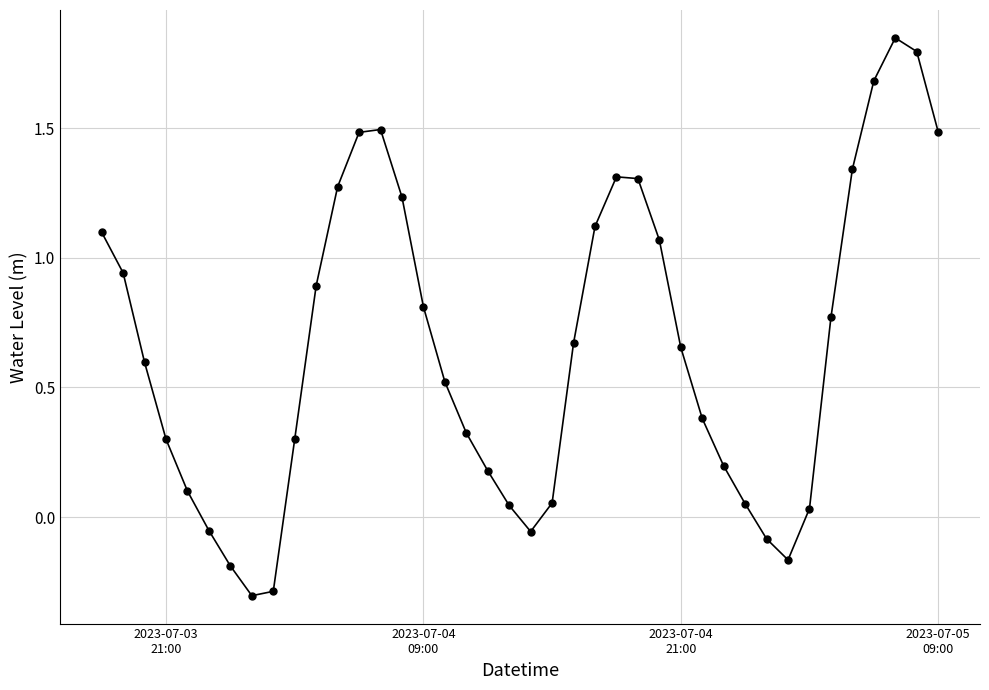

What is the difference between the second highest and second lowest values?

2.1